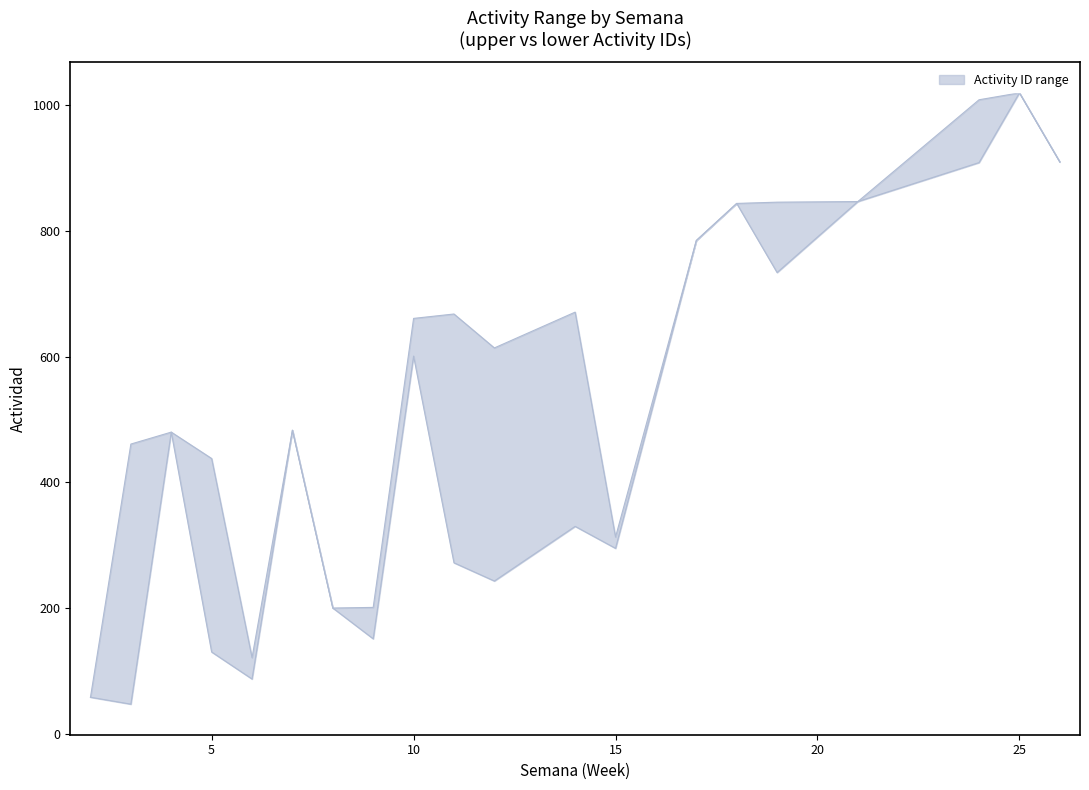

What is the smallest value displayed?

47